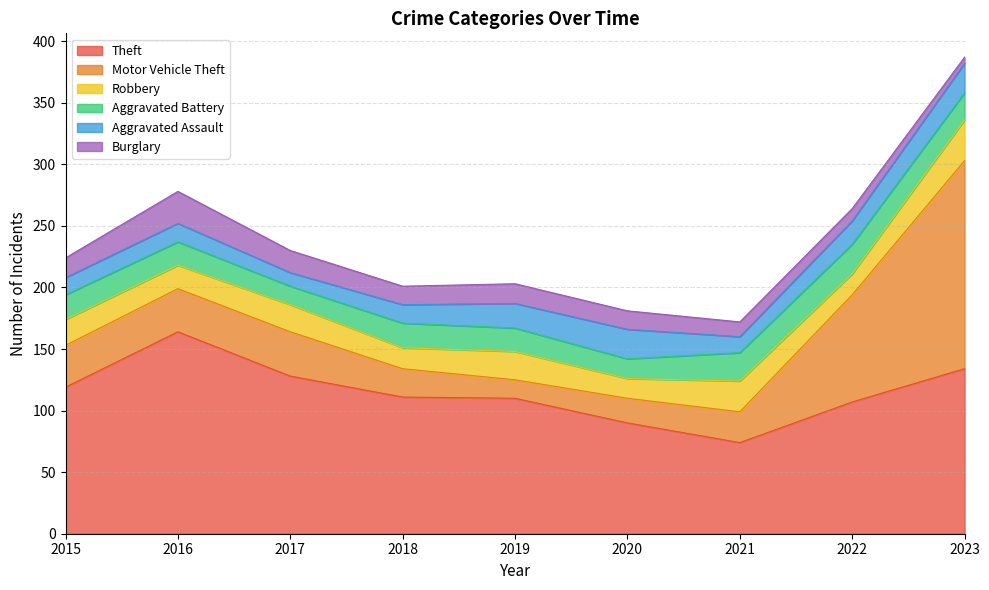

Does the chart display data point markers on the line(s)?

No